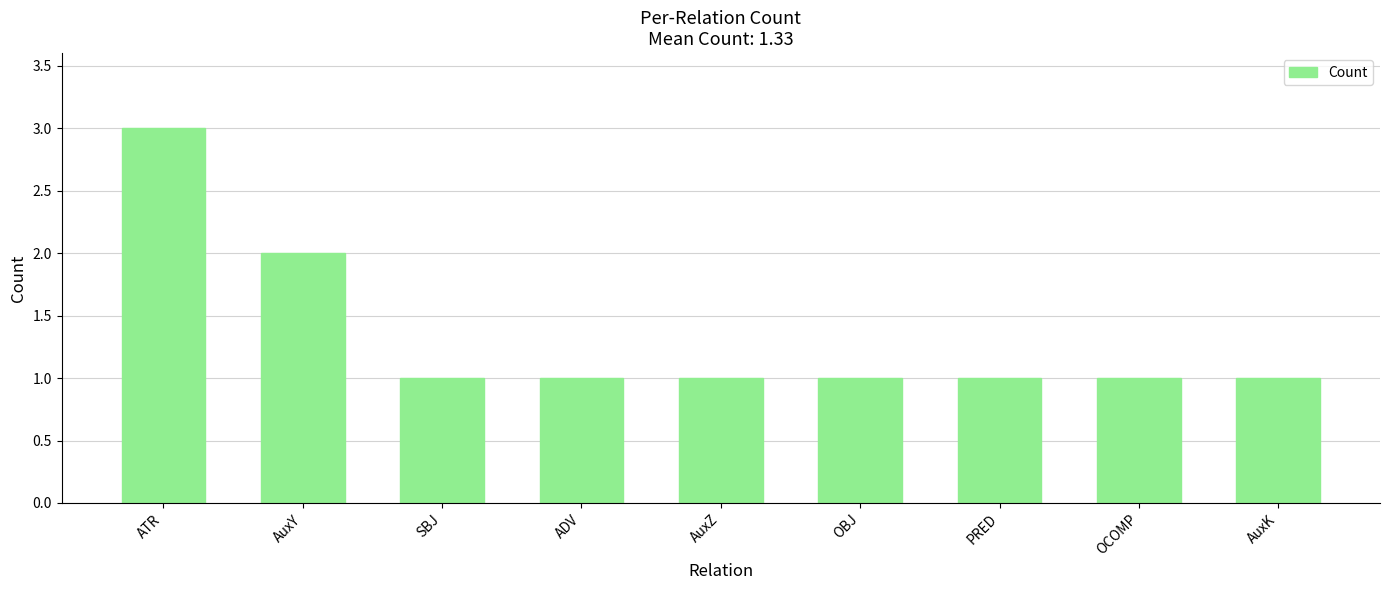

Reading left to right, extract all data points from this chart.

3	2	1	1	1	1	1	1	1